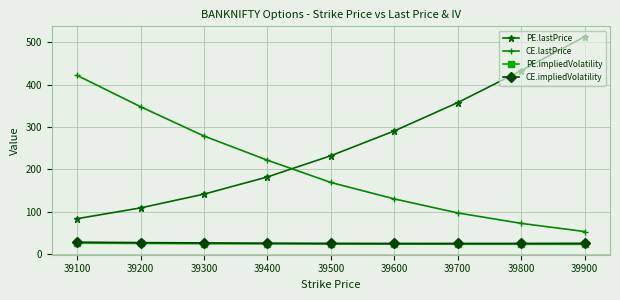

Where do CE.lastPrice and PE.lastPrice first cross each other?

39400 and 39500